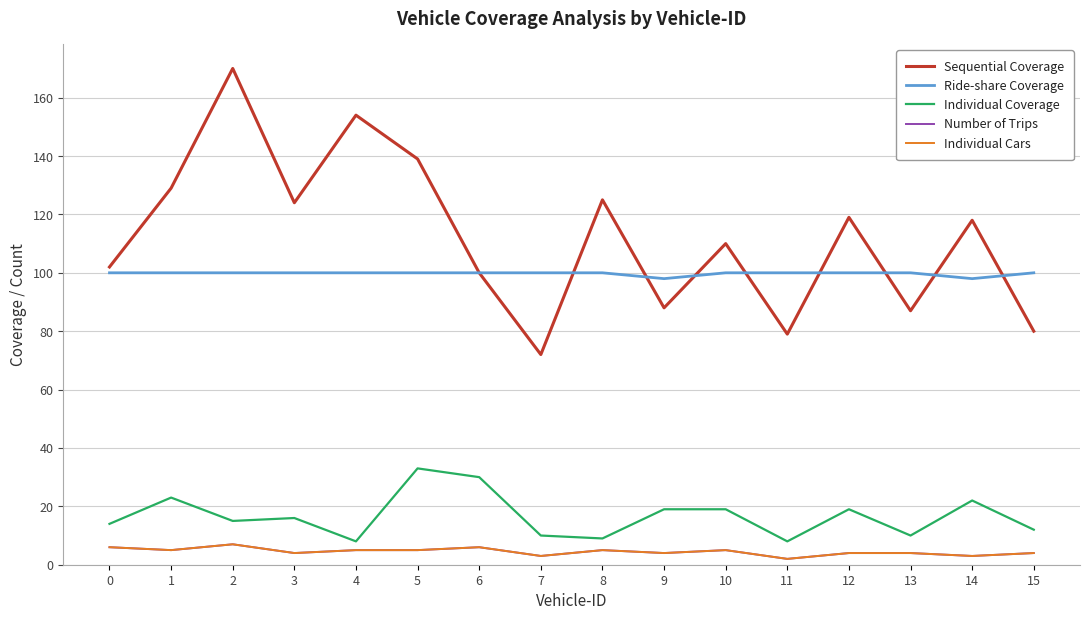

Is it true that Sequential Coverage equals 72 at 7?

True